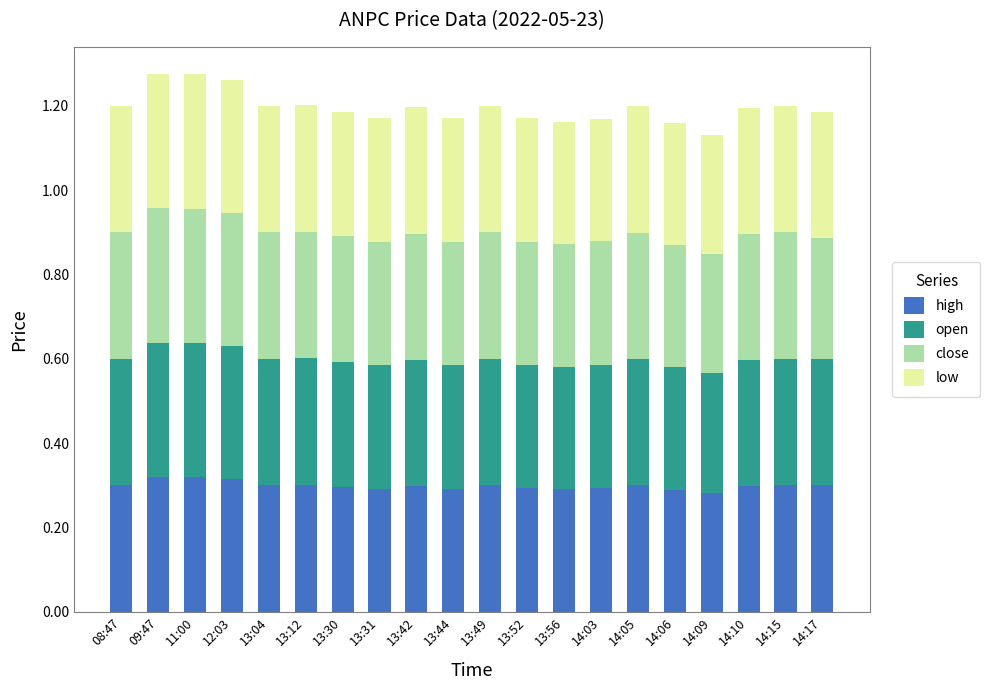

What is the total value across all series at 13:49?

1.2